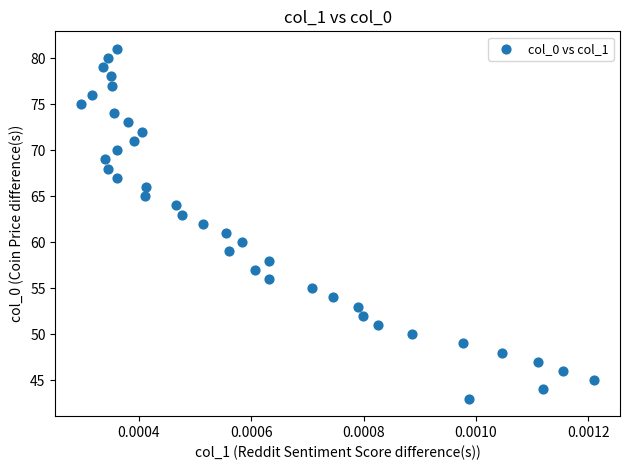

What is the range of Y values (max minus min)?

38